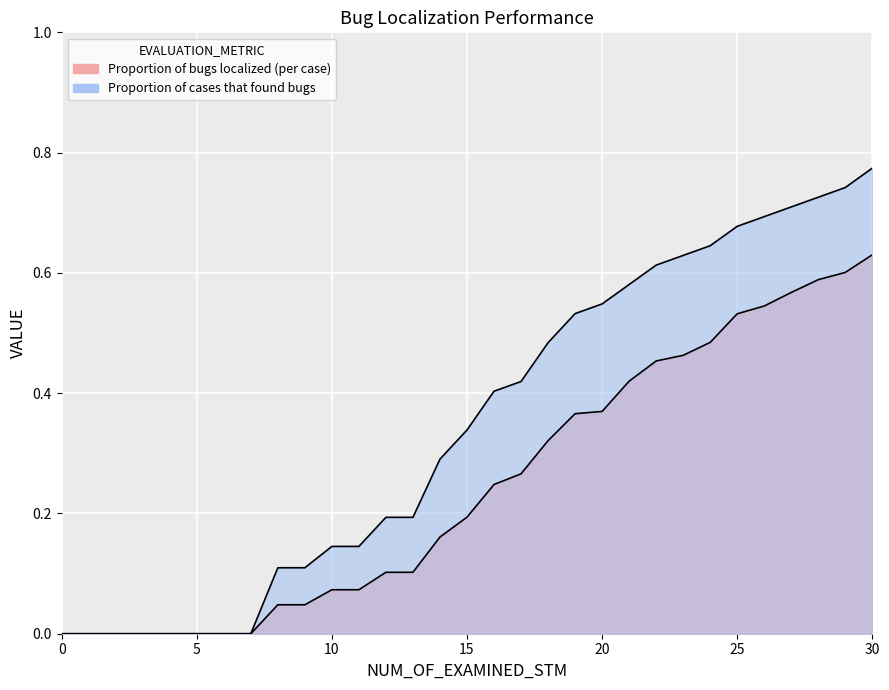

What is the average value of the Proportion of cases that found bugs series?

0.3